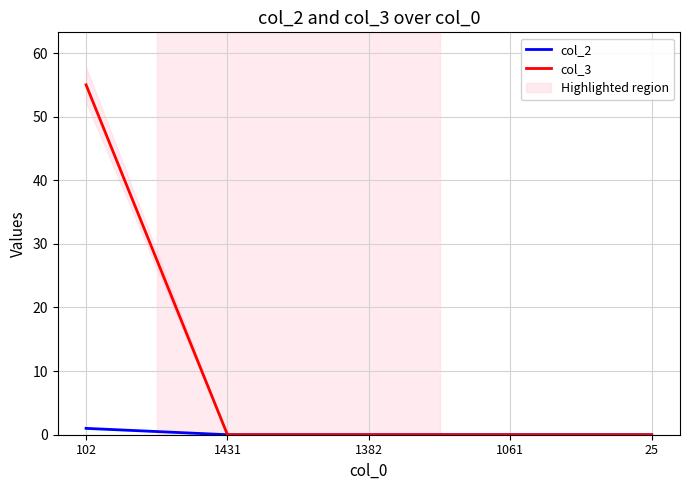

Does the chart display data point markers on the line(s)?

No